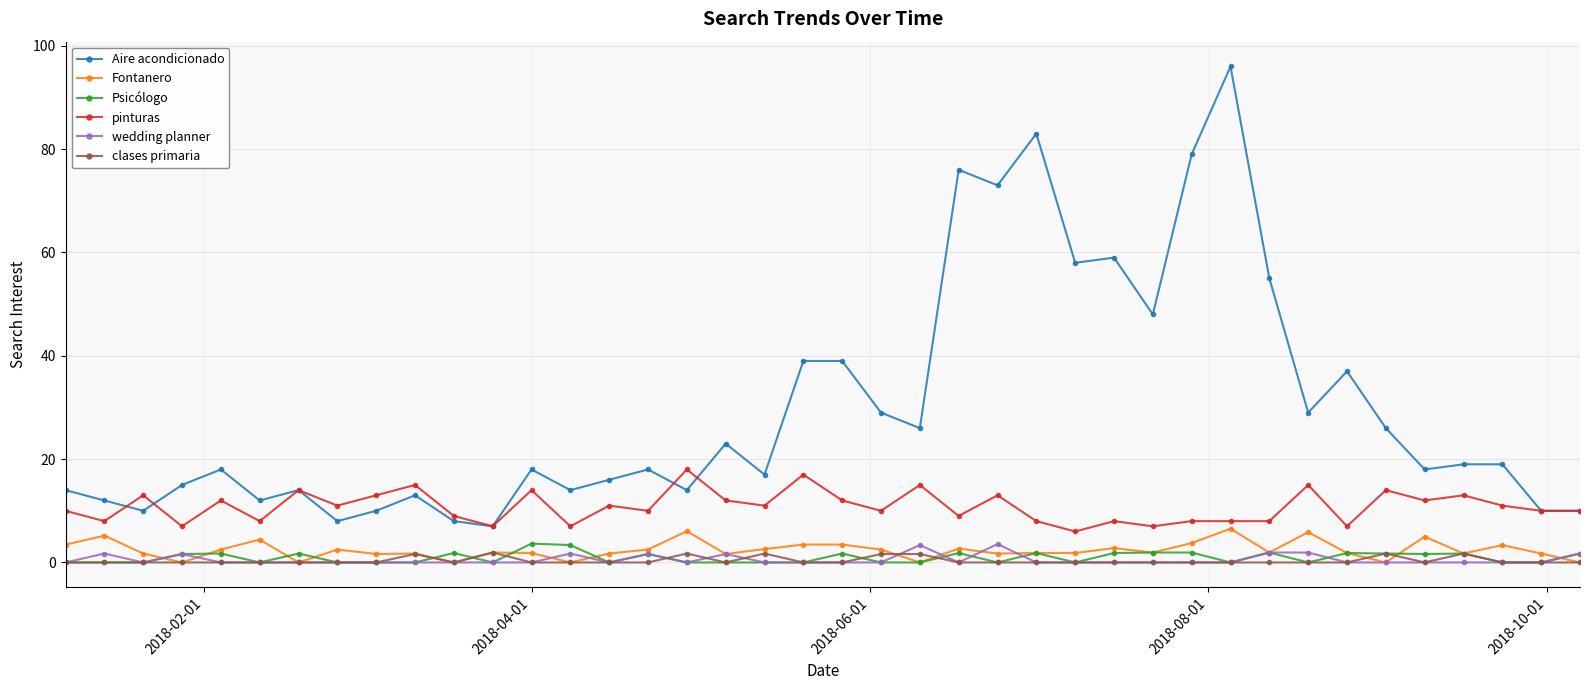

Which series has the largest total across all categories?

Aire acondicionado